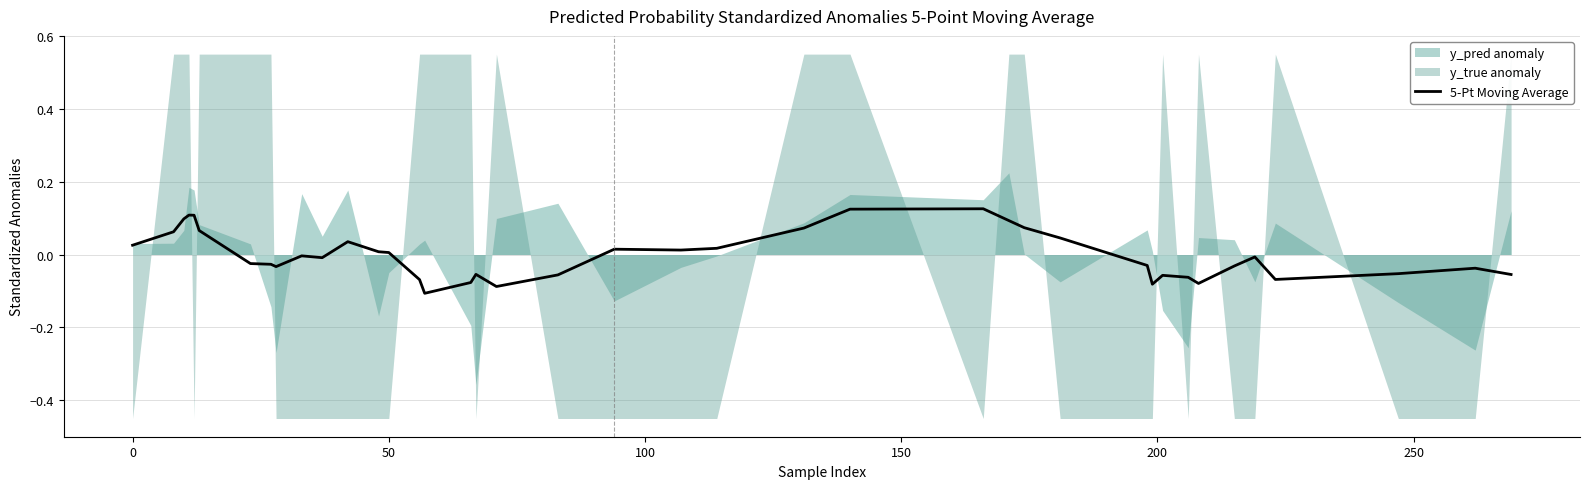

The chart shows a value of -0.0 at 10. True or false?

False